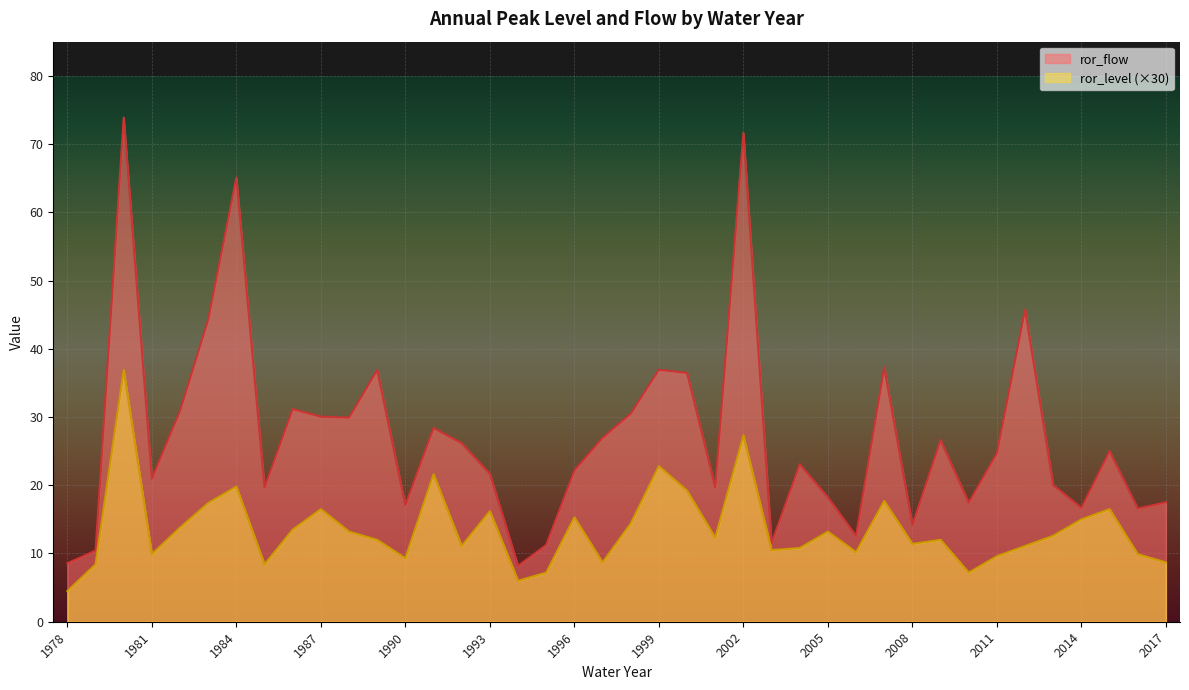

What is the highest value of the ror_flow series?

73.9